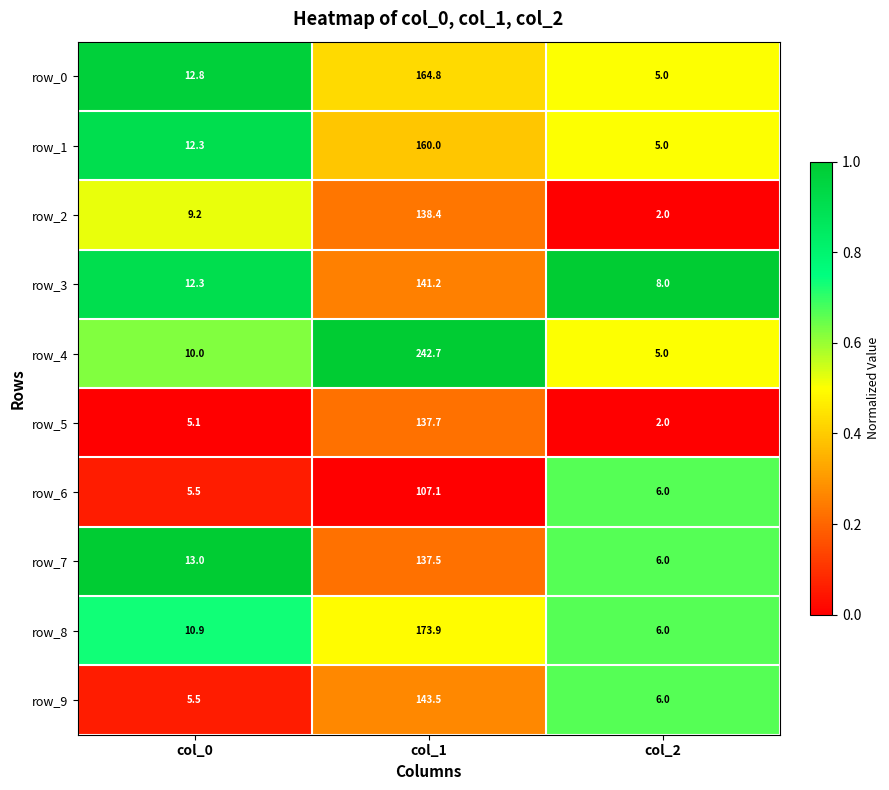

Which series has the largest range (max minus min)?

row_4